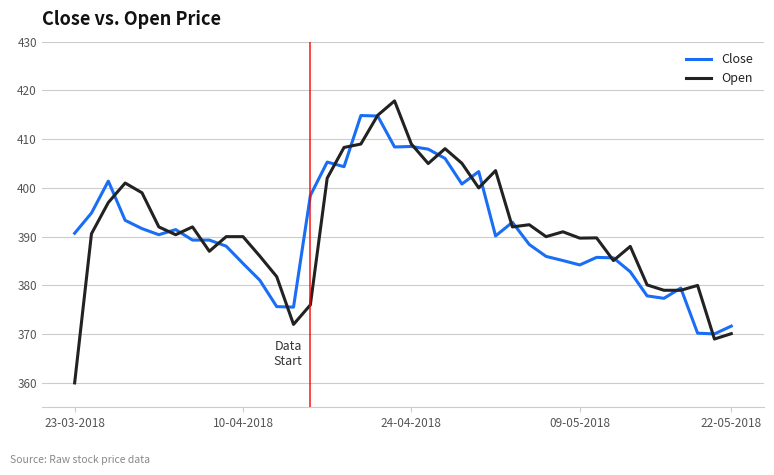

List the series in order of their peak value, lowest first.

Close, Open